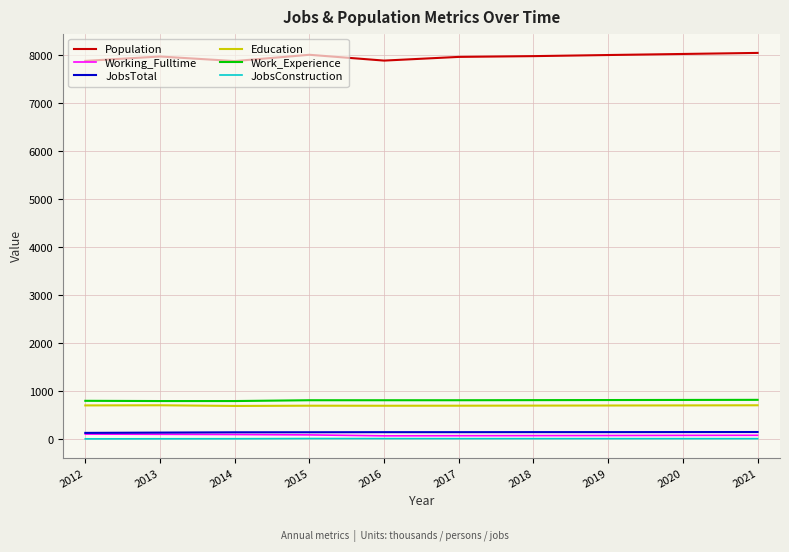

What is the maximum value for Education?

710